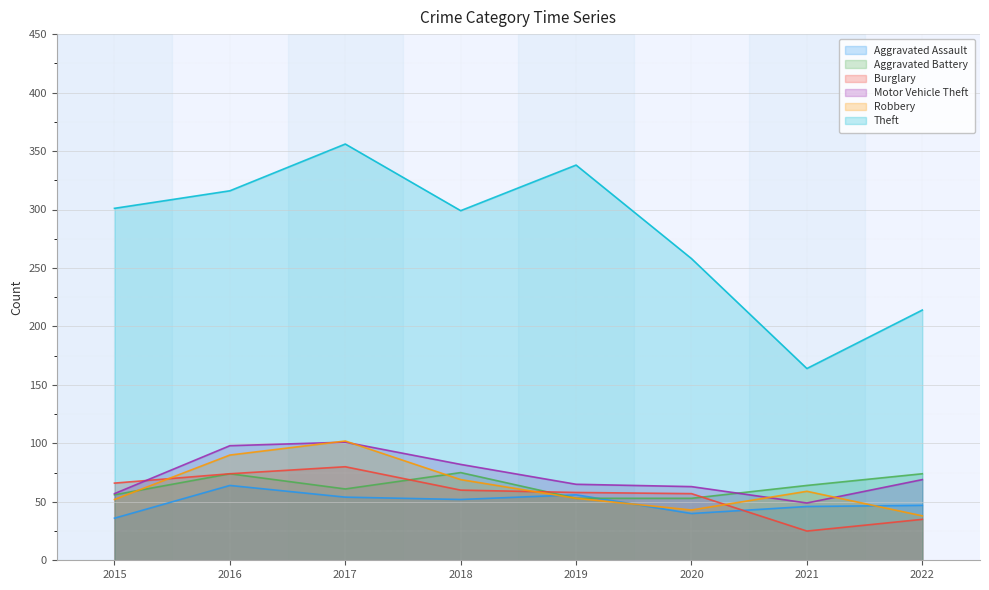

Reading left to right, transcribe all the data shown in this chart.

Aggravated Assault: 36	64	54	52	56	40	46	47
Aggravated Battery: 56	74	61	75	53	53	64	74
Burglary: 66	74	80	60	58	57	25	35
Motor Vehicle Theft: 57	98	101	82	65	63	49	69
Robbery: 52	90	102	69	53	43	59	38
Theft: 301	316	356	299	338	258	164	214